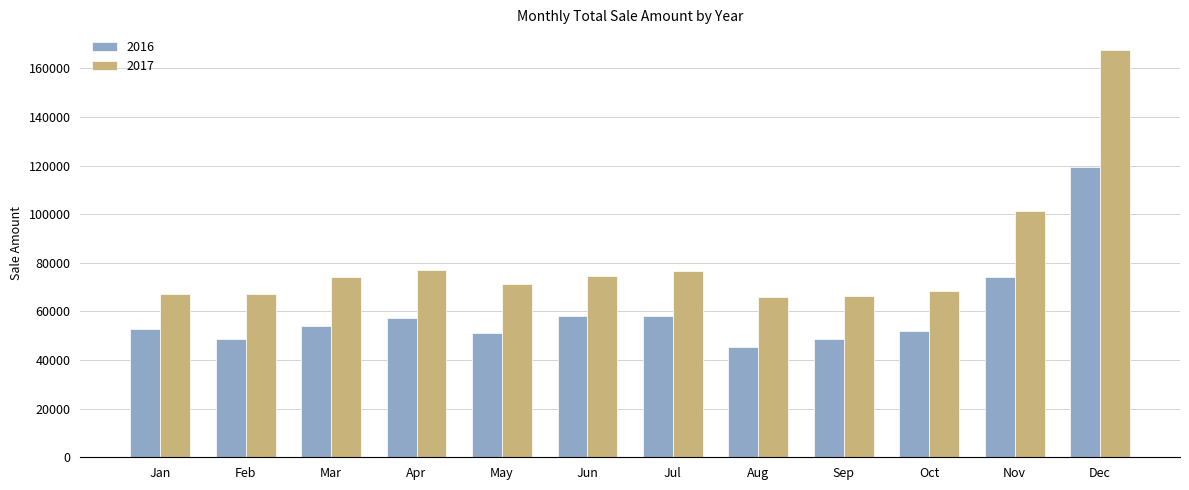

Does the chart contain any negative values?

No